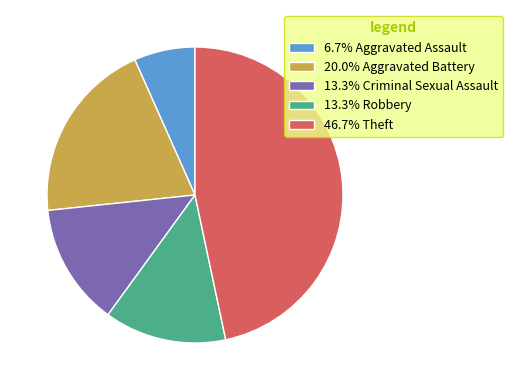

How many segments does this pie chart have?

5